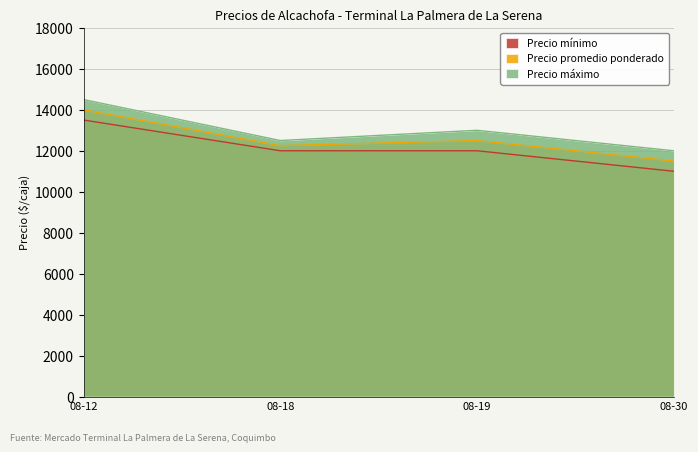

What is the value of the Precio promedio ponderado point at the 2nd from the left?

12250